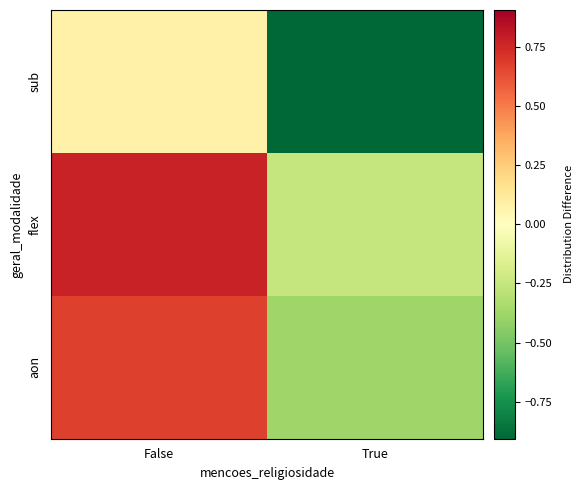

Reading left to right, extract all data points from this chart.

aon: False=0.7	True=-0.4
flex: False=0.8	True=-0.2
sub: False=0.1	True=-0.9